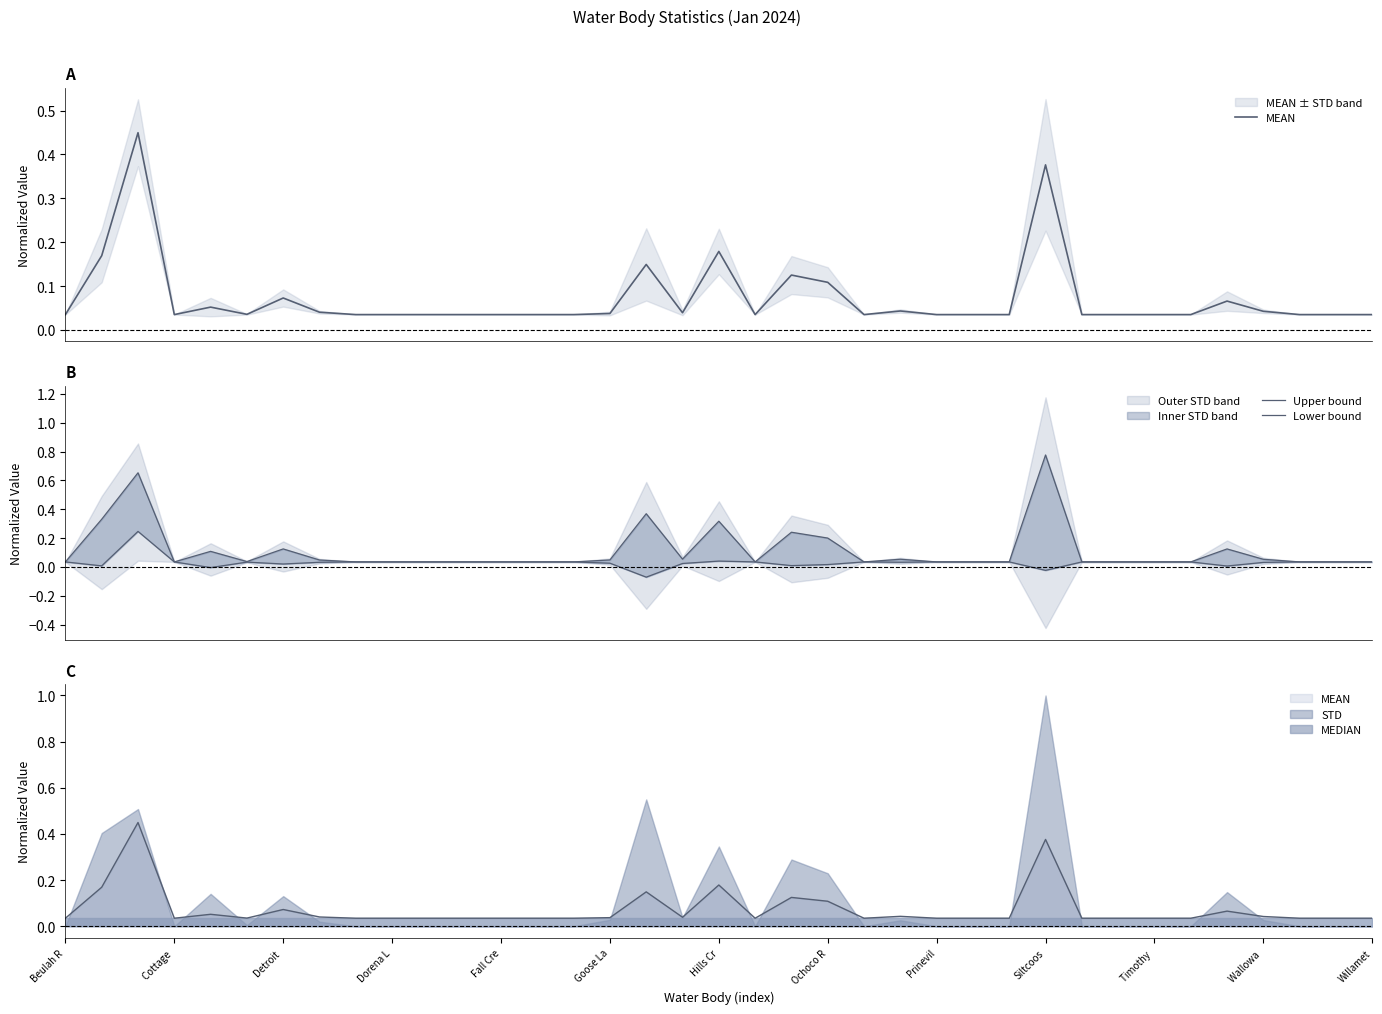

At how many categories does at least one series exceed 0?

37